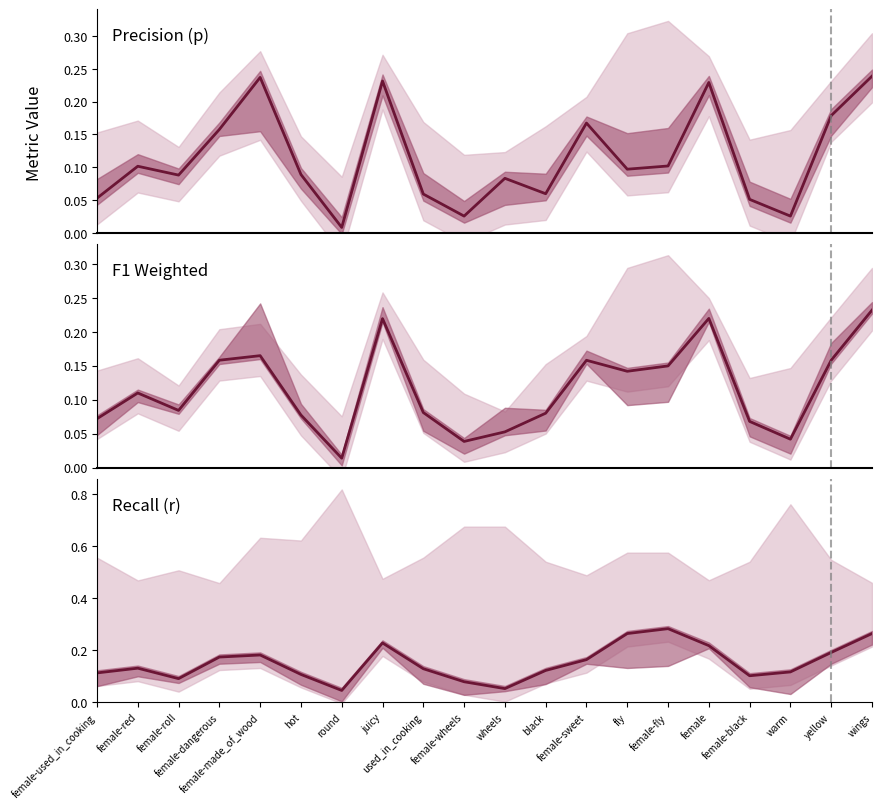

Is it true that f1_weighted equals 0.0 at warm?

True